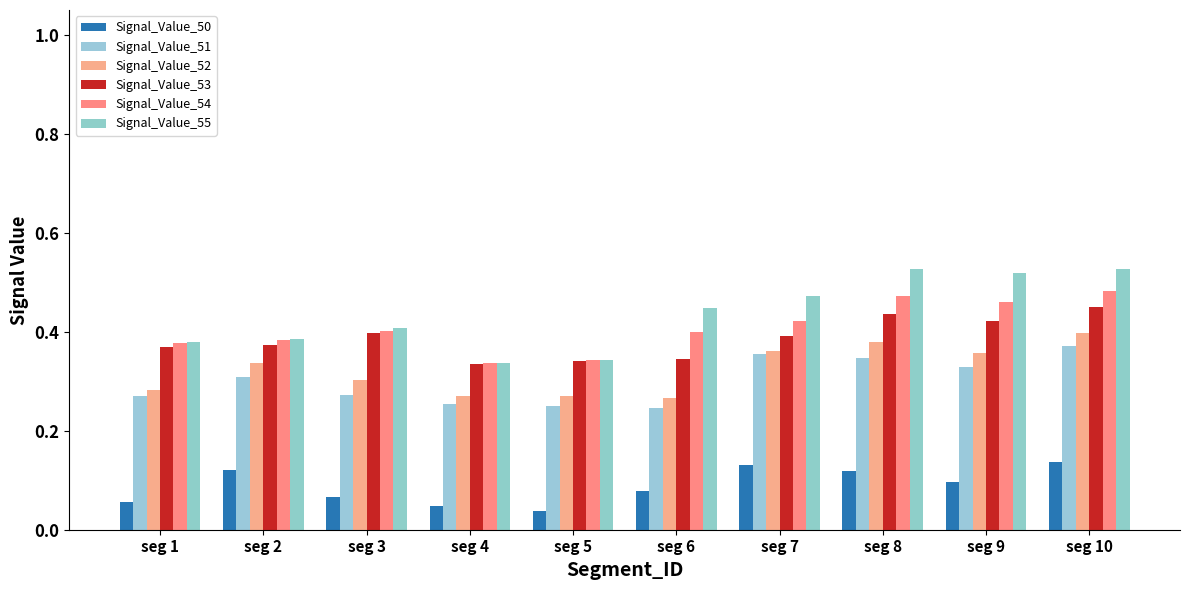

Count the number of data series in this chart.

6